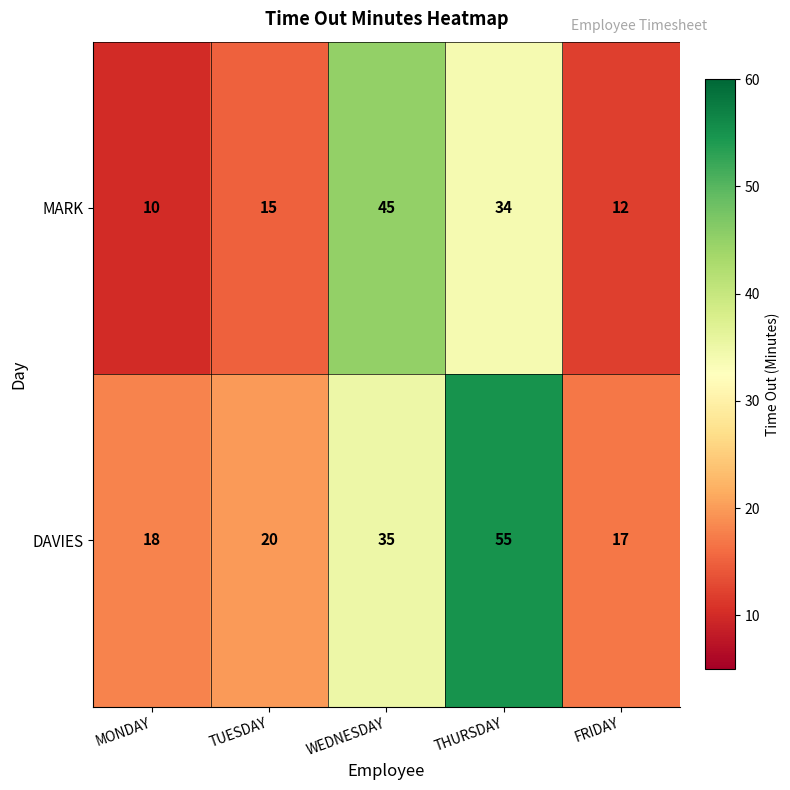

Count the number of categories in the chart.

5